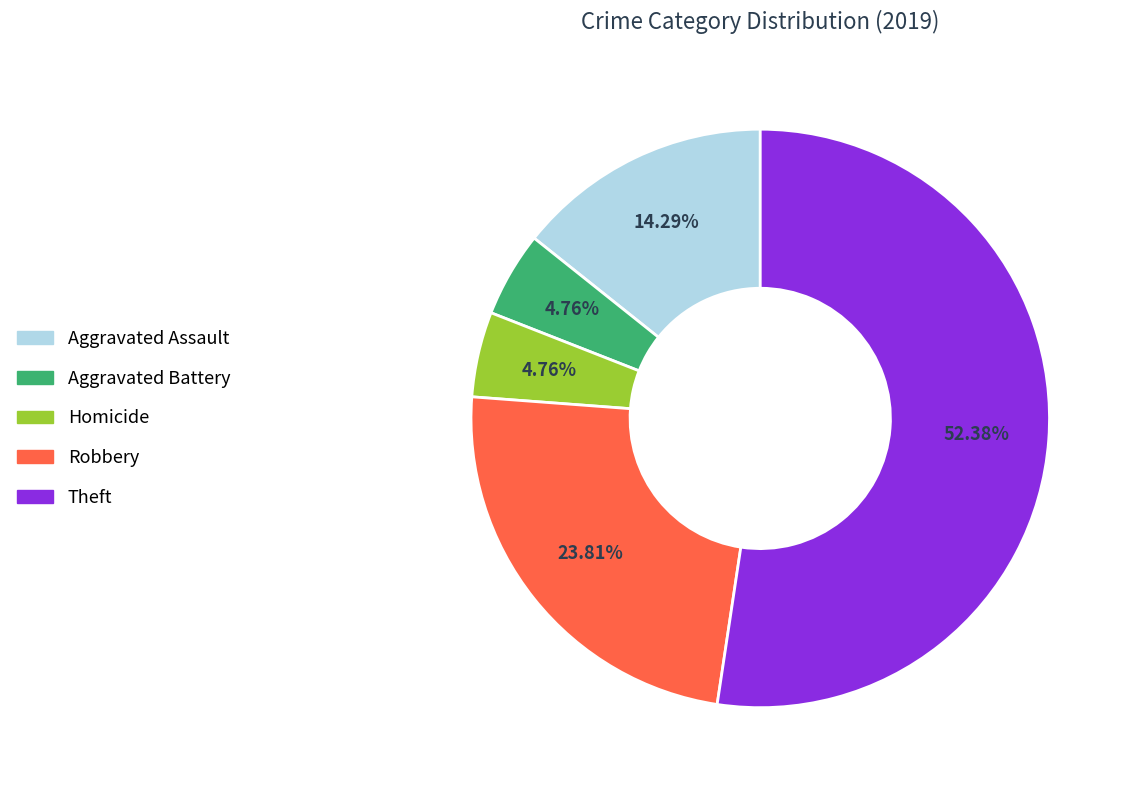

Which slice is the largest?

Theft